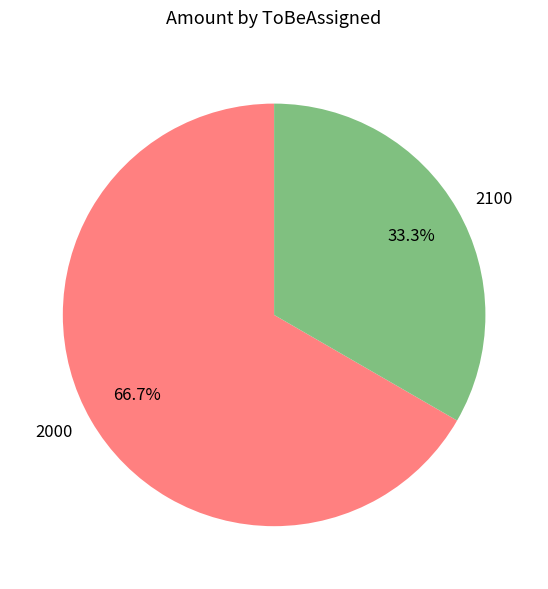

Which slice represents more than half of the pie?

2000